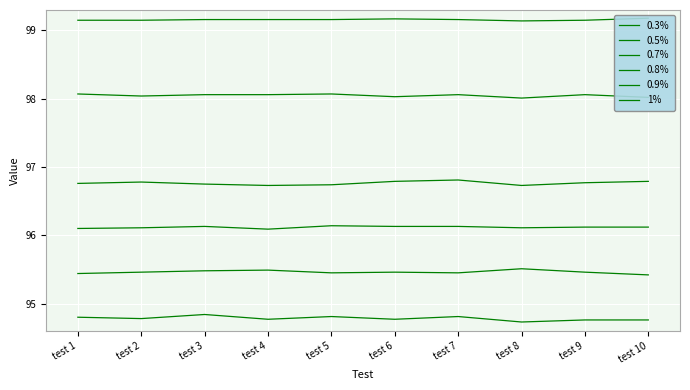

Reading left to right, list all the values displayed in this chart.

0.3%: test 1=99.2	test 2=99.2	test 3=99.2	test 4=99.2	test 5=99.2	test 6=99.2	test 7=99.2	test 8=99.1	test 9=99.2	test 10=99.2
0.5%: test 1=98.1	test 2=98.0	test 3=98.1	test 4=98.1	test 5=98.1	test 6=98.0	test 7=98.1	test 8=98.0	test 9=98.1	test 10=98.0
0.7%: test 1=96.8	test 2=96.8	test 3=96.8	test 4=96.7	test 5=96.7	test 6=96.8	test 7=96.8	test 8=96.7	test 9=96.8	test 10=96.8
0.8%: test 1=96.1	test 2=96.1	test 3=96.1	test 4=96.1	test 5=96.1	test 6=96.1	test 7=96.1	test 8=96.1	test 9=96.1	test 10=96.1
0.9%: test 1=95.4	test 2=95.5	test 3=95.5	test 4=95.5	test 5=95.5	test 6=95.5	test 7=95.5	test 8=95.5	test 9=95.5	test 10=95.4
1%: test 1=94.8	test 2=94.8	test 3=94.8	test 4=94.8	test 5=94.8	test 6=94.8	test 7=94.8	test 8=94.7	test 9=94.8	test 10=94.8